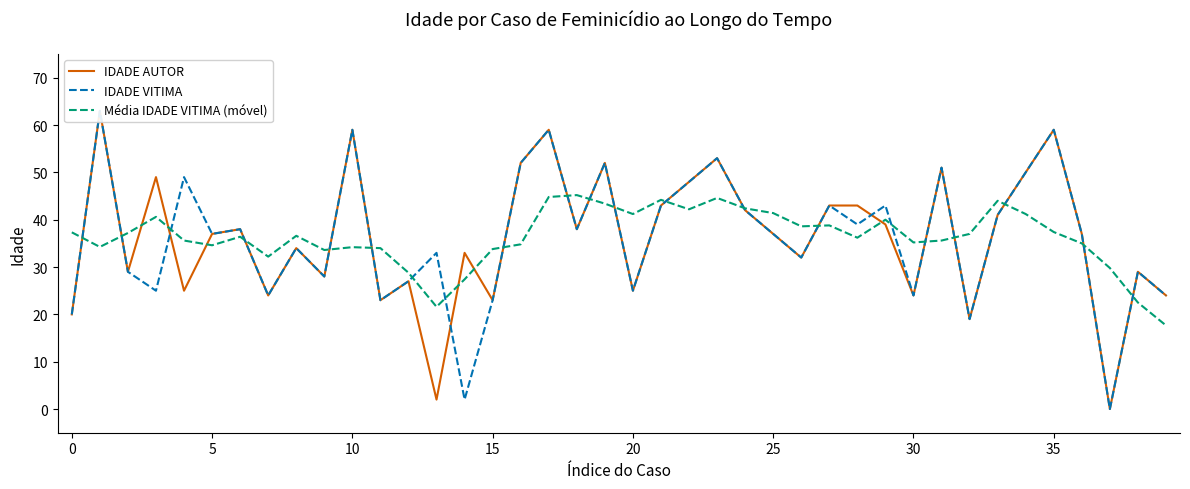

How many distinct data groups are displayed?

3